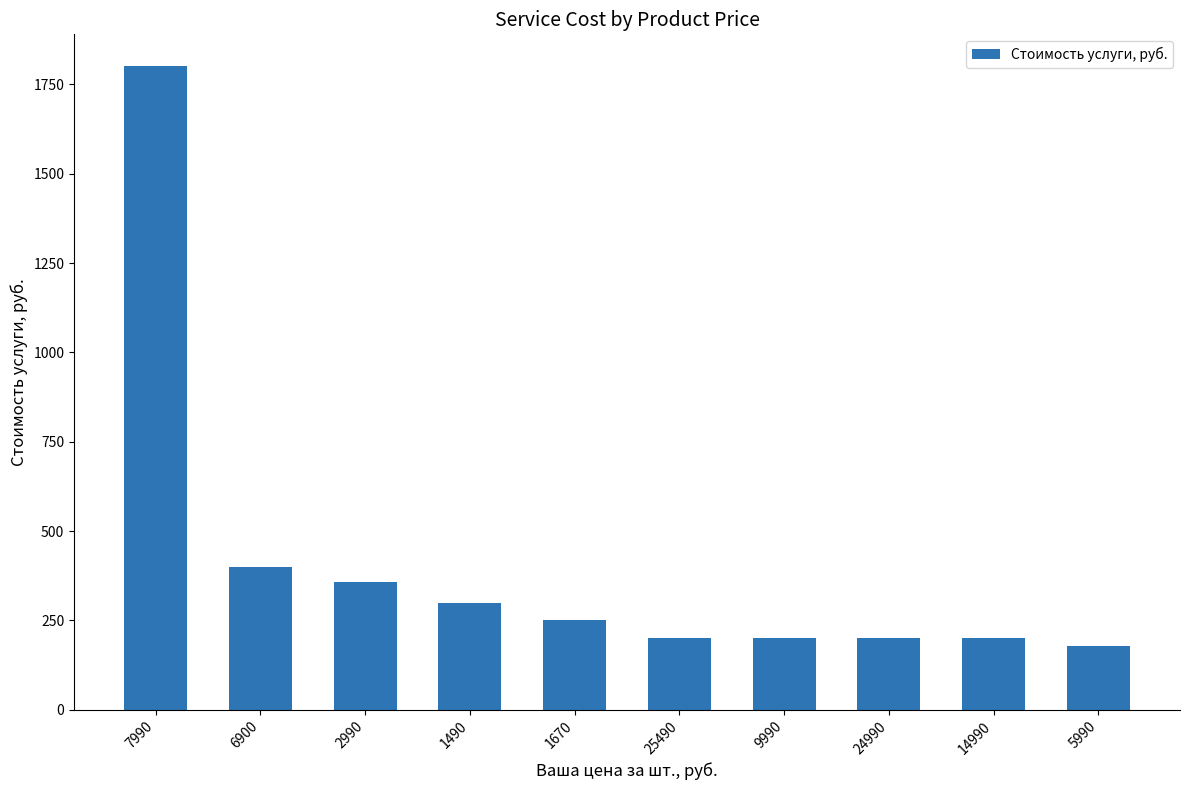

How many data points are less than 250?

5